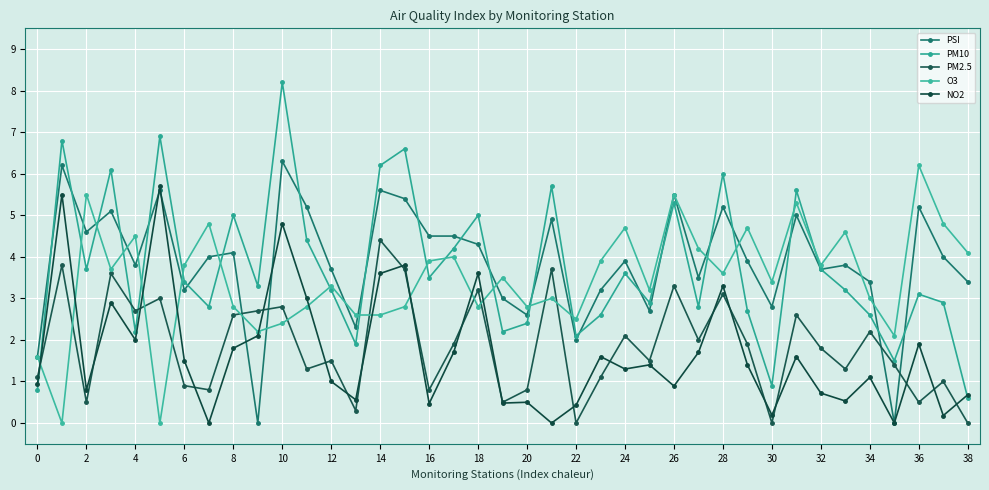

In NO2, how many points are higher than both neighbors (excluding endpoints)?

13